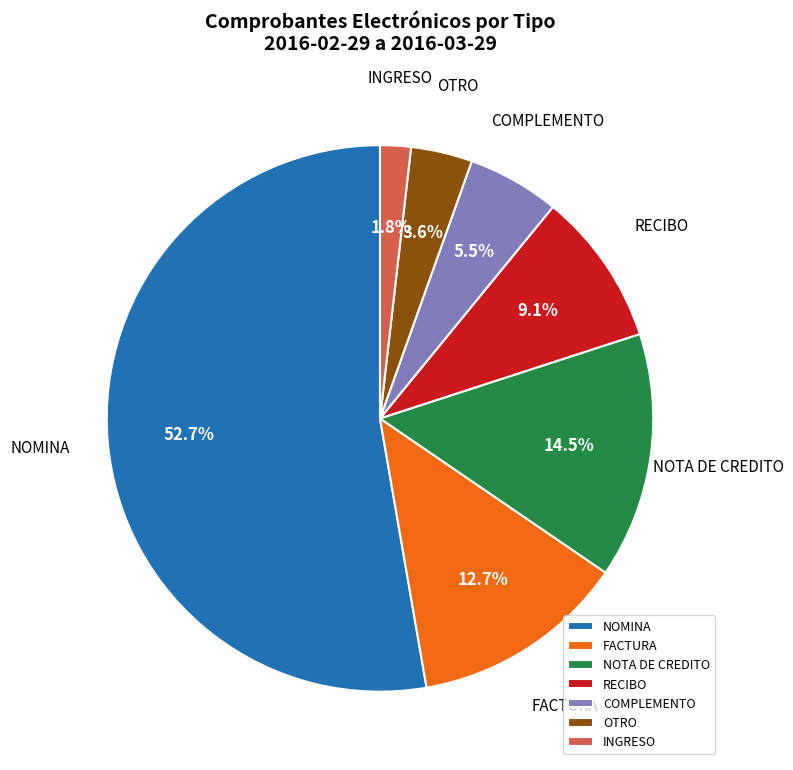

What is the ratio of the value at RECIBO to the value at COMPLEMENTO?

1.7